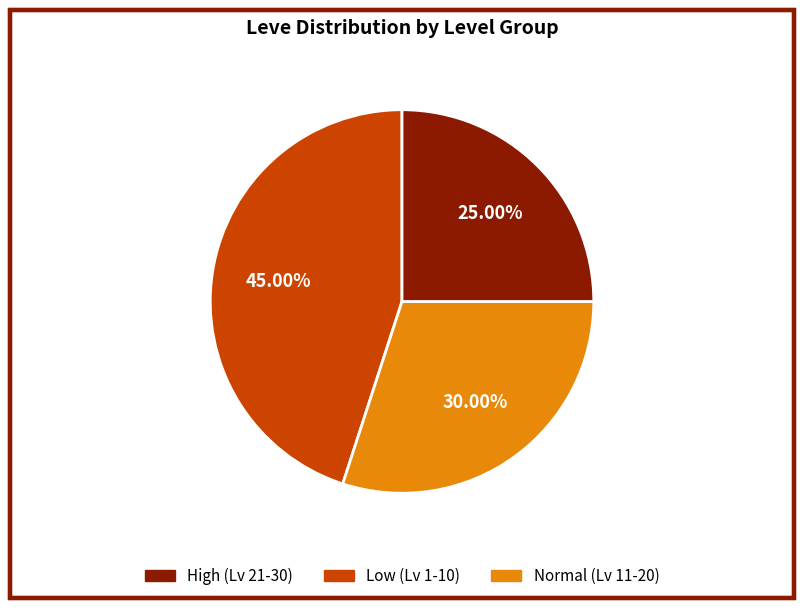

Is there a majority slice in this chart?

No